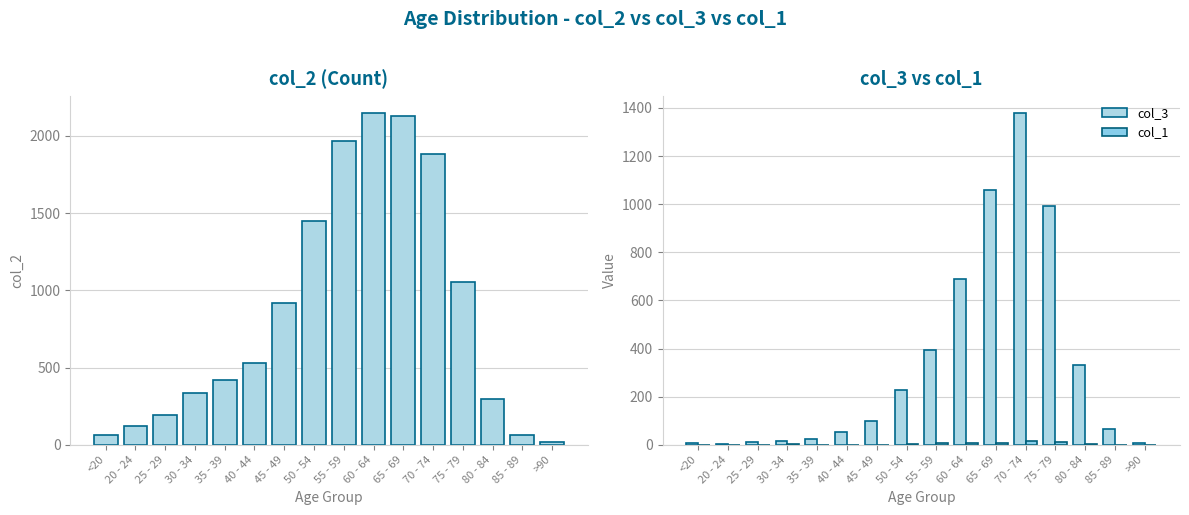

Which series changed the most between 75 - 79 and 80 - 84?

col_2